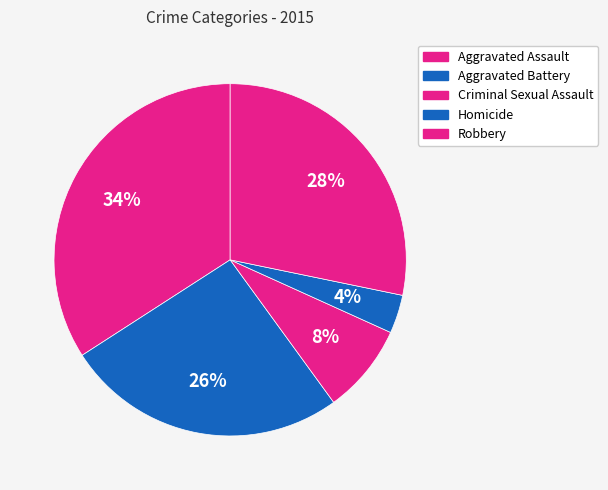

How many slices are in this pie chart?

5